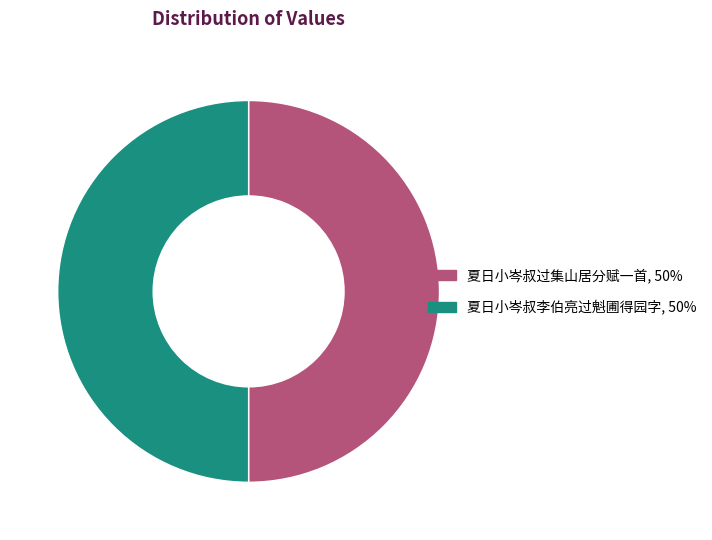

Is it true that 夏日小岑叔李伯亮过魁圃得园字, 50% is 50% of the pie?

True